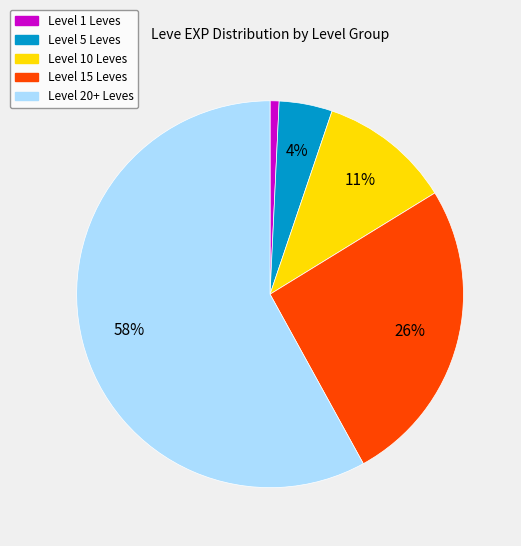

To the nearest percent, what is the difference between the largest and smallest slice percentages?

57%